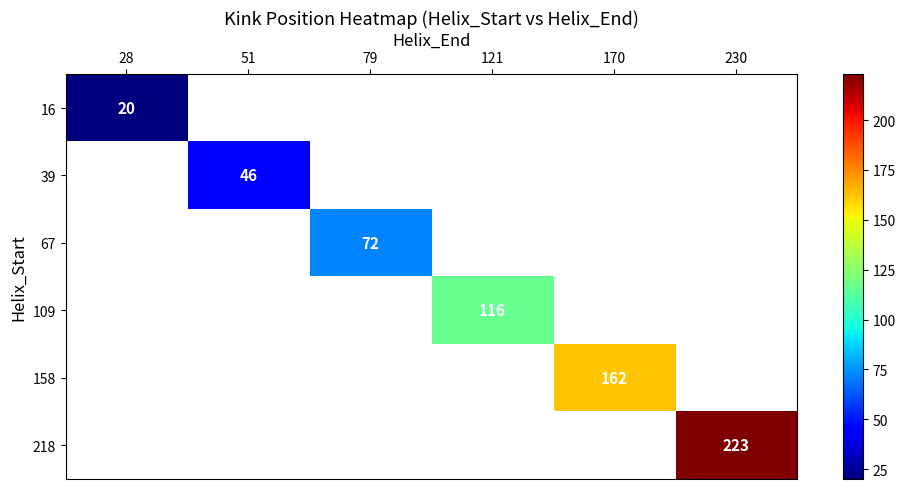

Is it true that 67 equals 102 at 79?

False